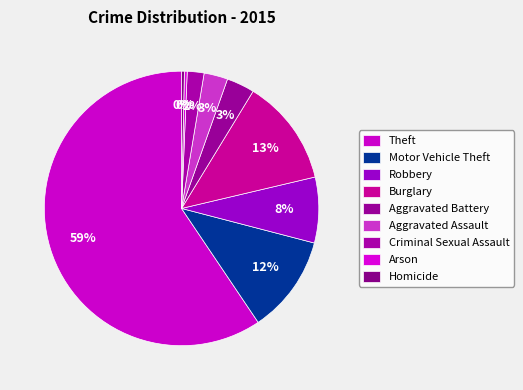

How many segments does this pie chart have?

9